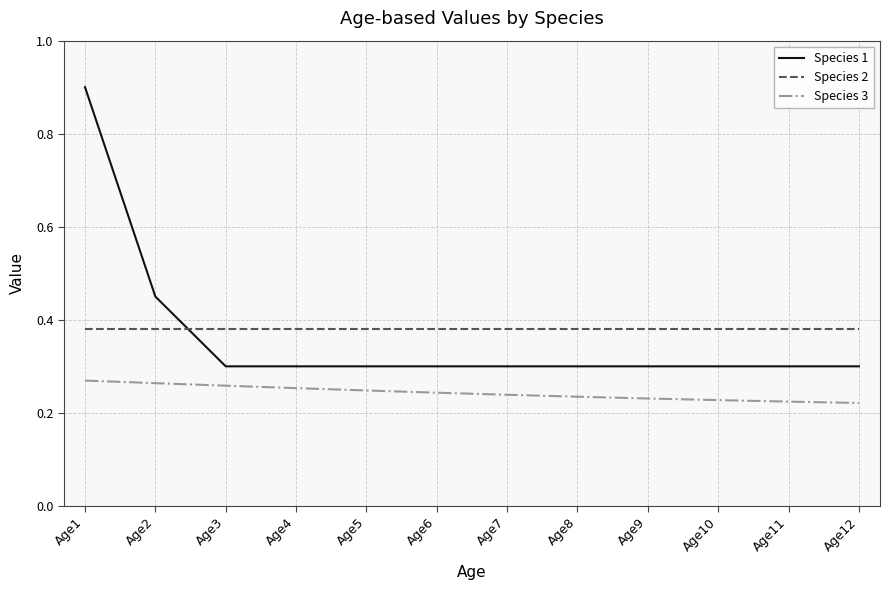

What is the sum of all Species 3 values?

2.9